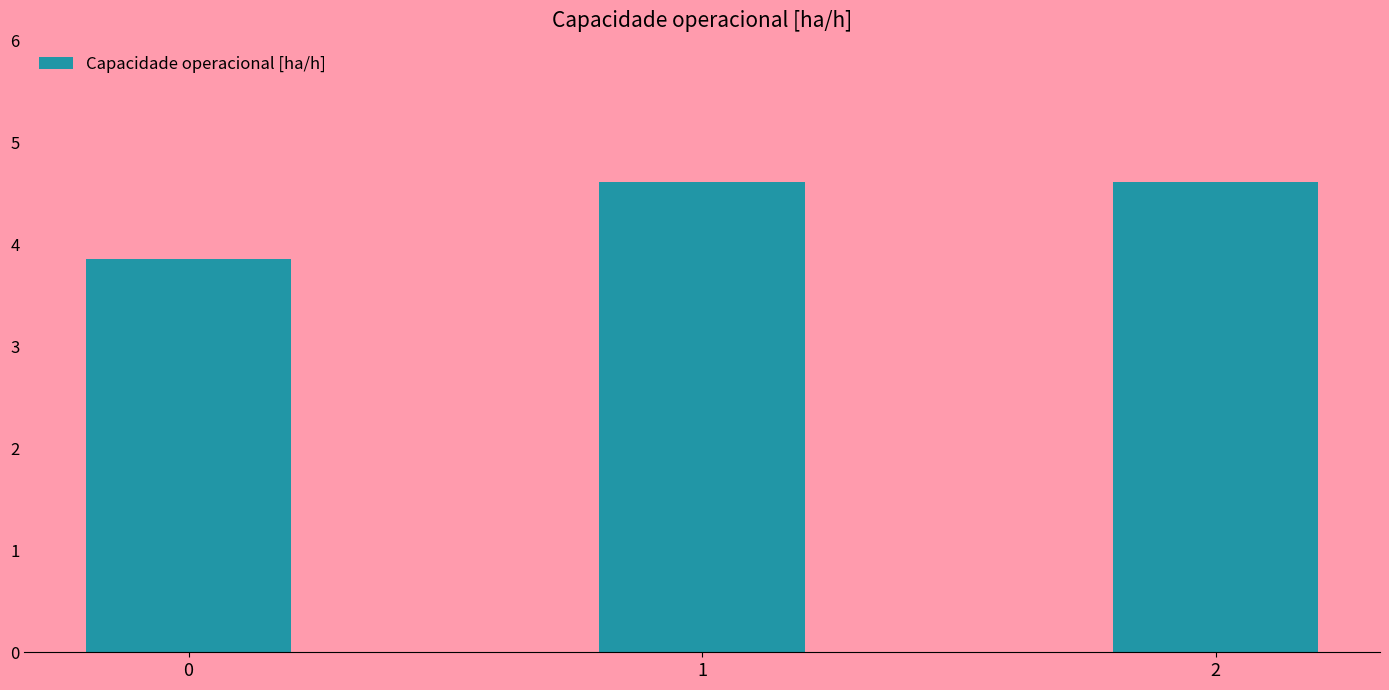

What is the ratio of the value at 0 to the value at 1?

0.8